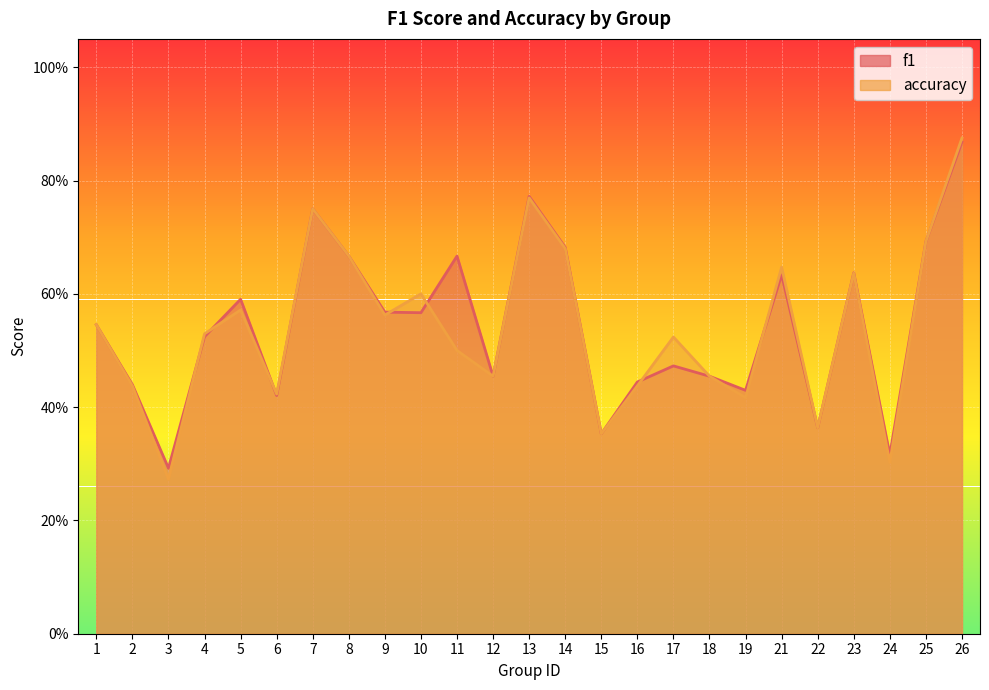

What is the greatest value displayed?

0.9